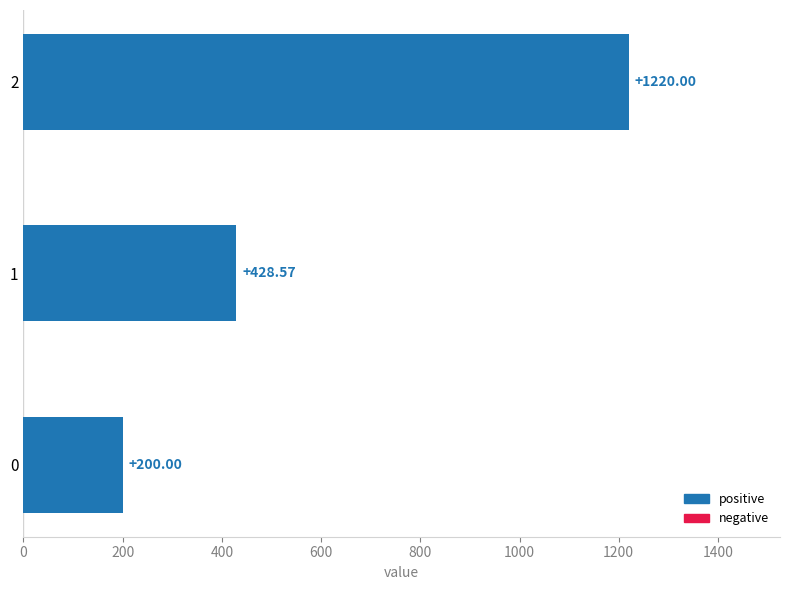

How many data points are above 428?

2